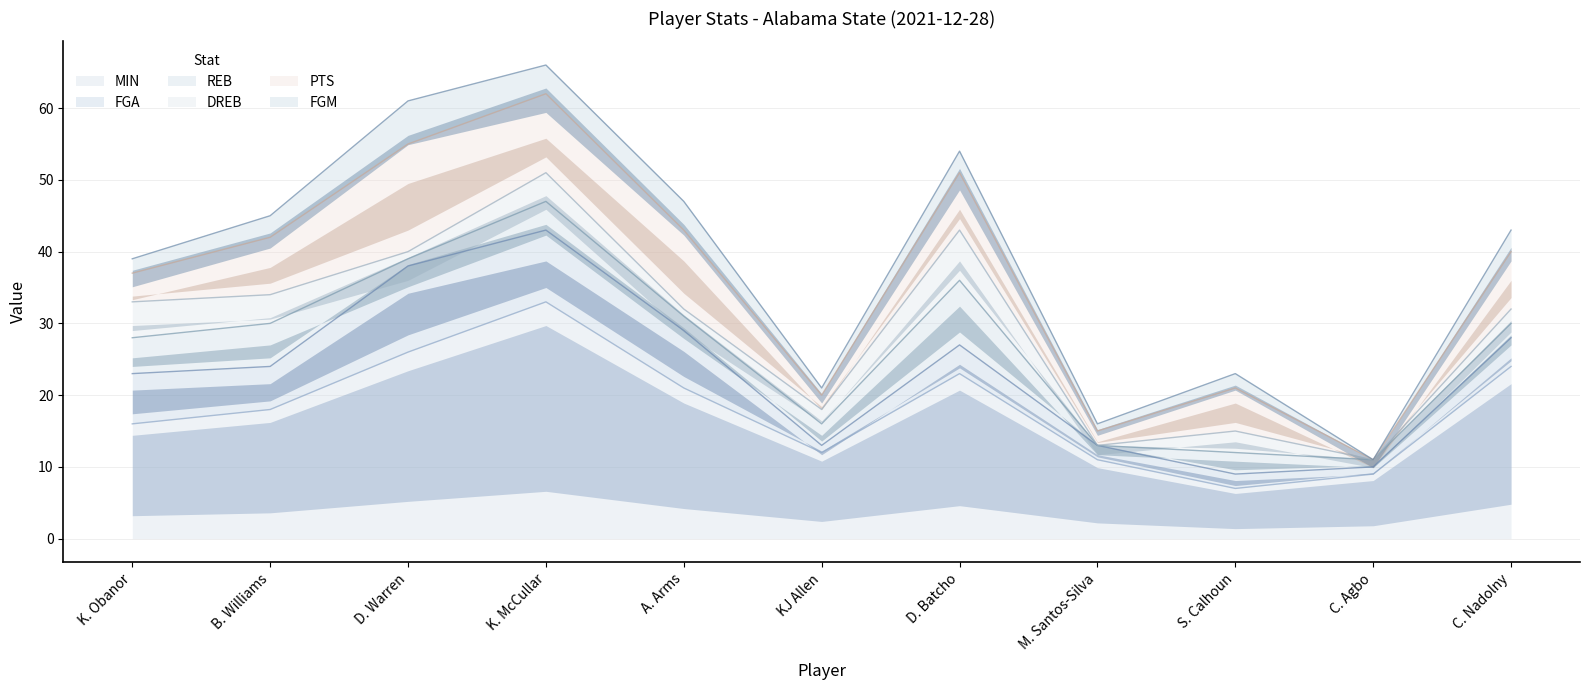

What is the total value across all series at D. Batcho?

54